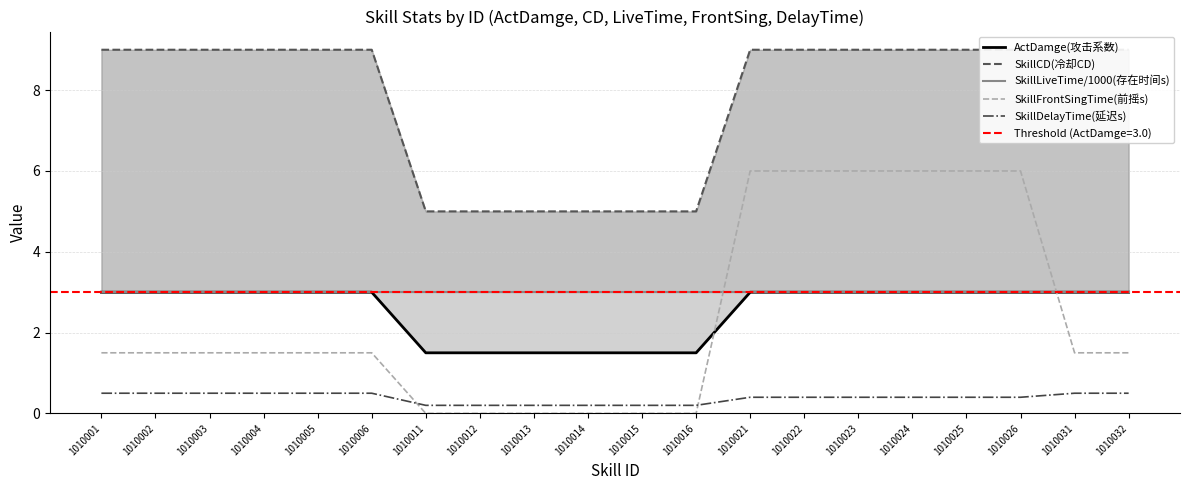

What is the spread (max minus min) of values at 1010002?

8.5